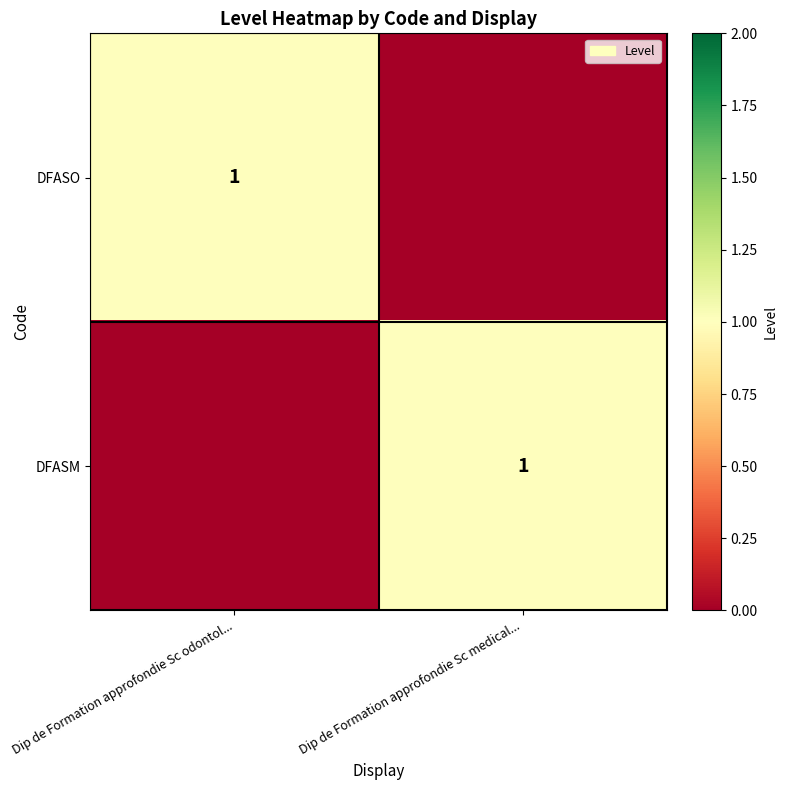

The value of DFASO at Dip de Formation approfondie Sc odontol... is 1. True or false?

True